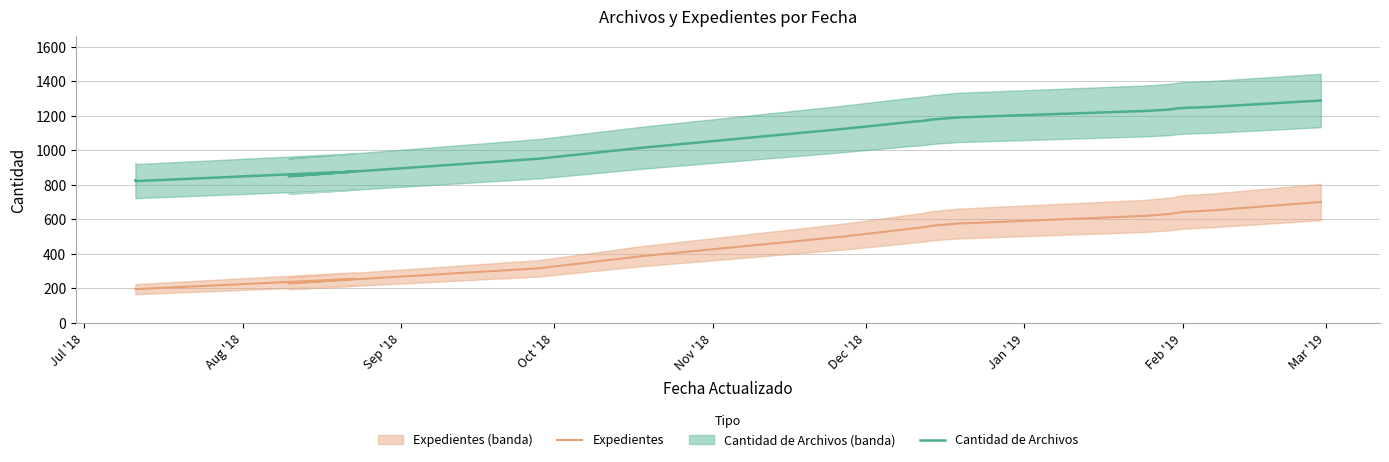

Does the chart display data point markers on the line(s)?

No